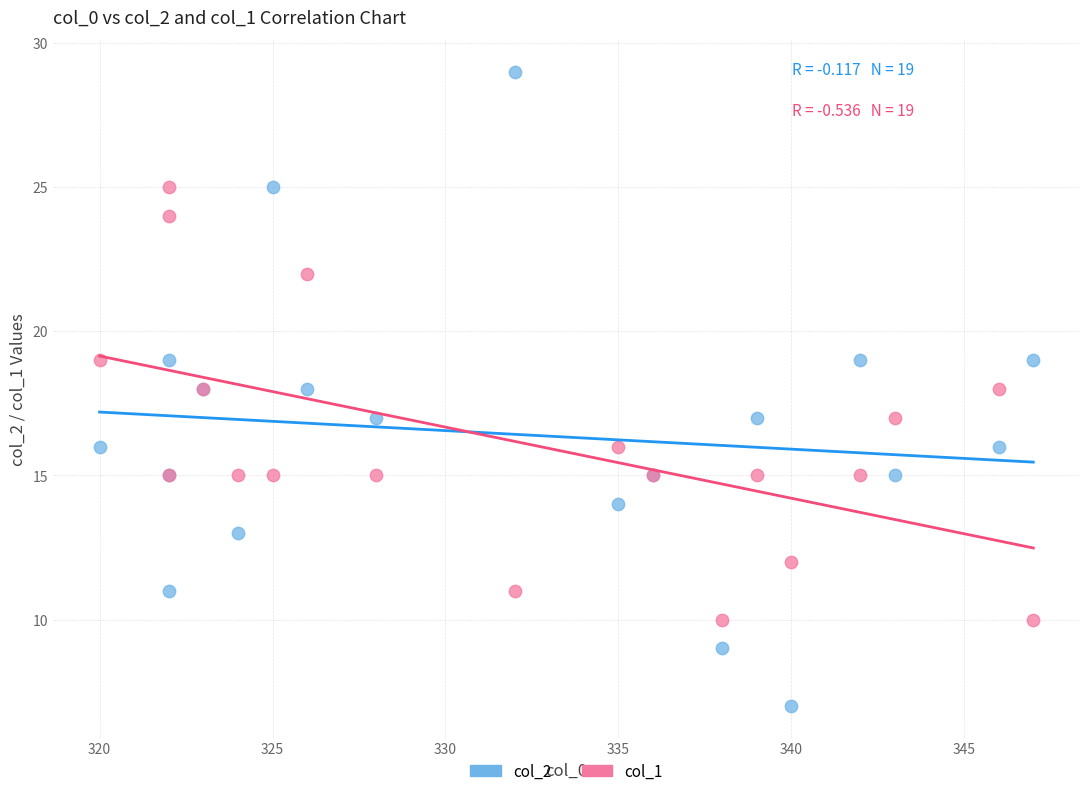

Which series reaches the minimum Y coordinate?

col_2